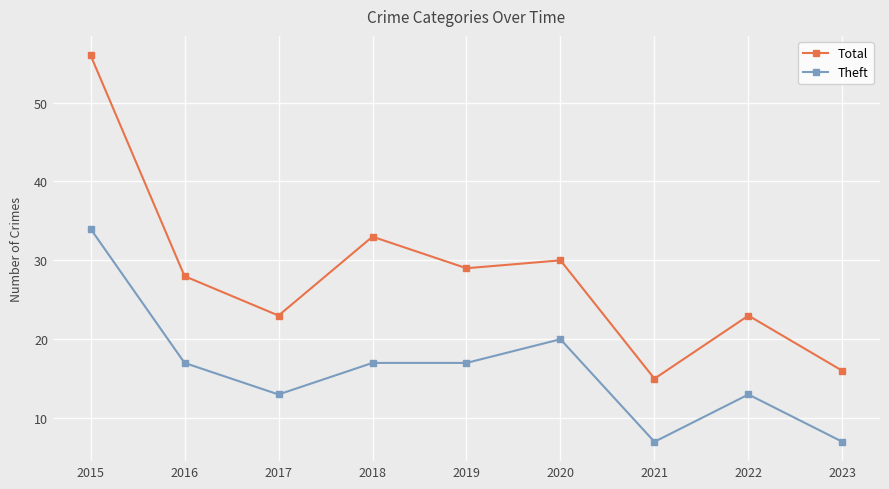

How many lines are shown in the chart?

2